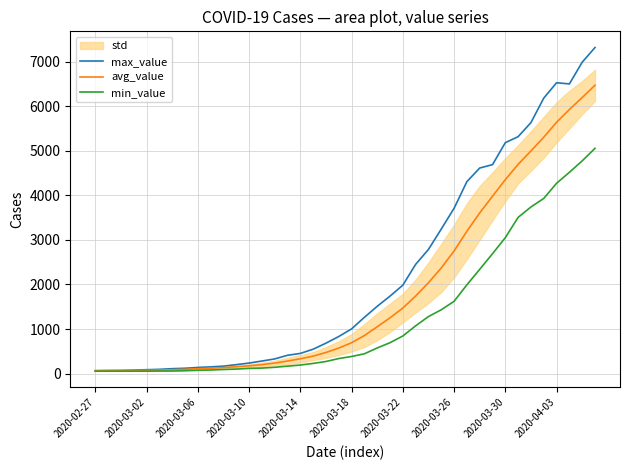

True or false: min_value and avg_value cross at least once.

False